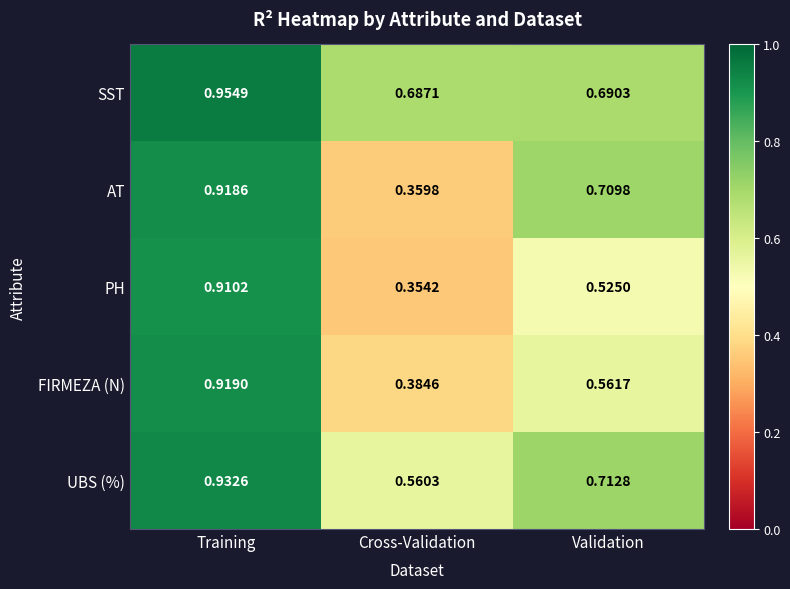

At which label is SST closest to 0?

Cross-Validation